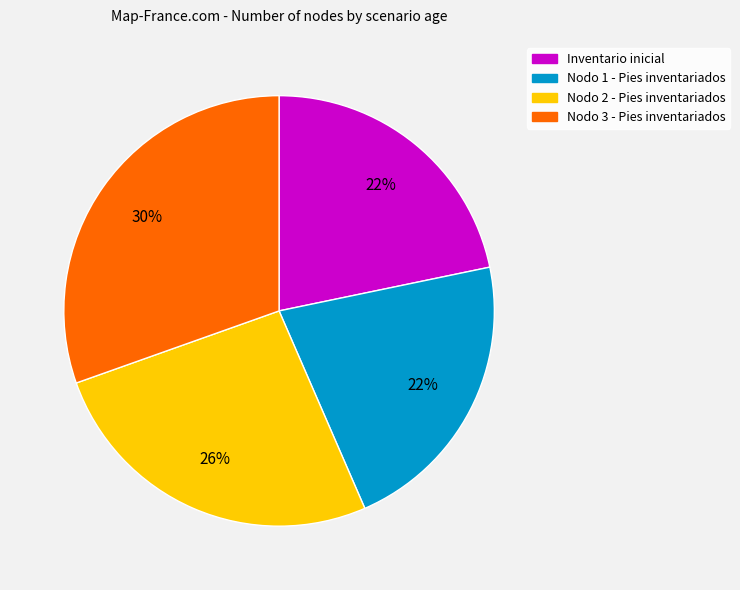

Count the number of slices in the pie.

4